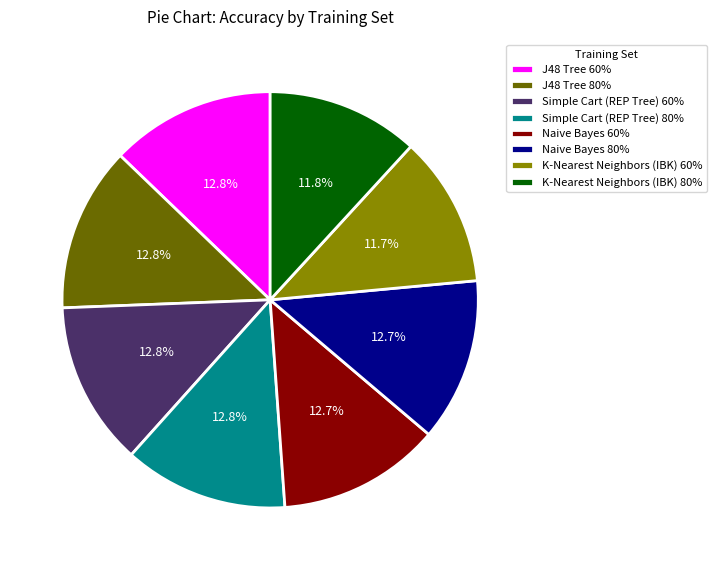

What is the ratio of the value at J48 Tree 80% to the value at Simple Cart (REP Tree) 60%?

1.0